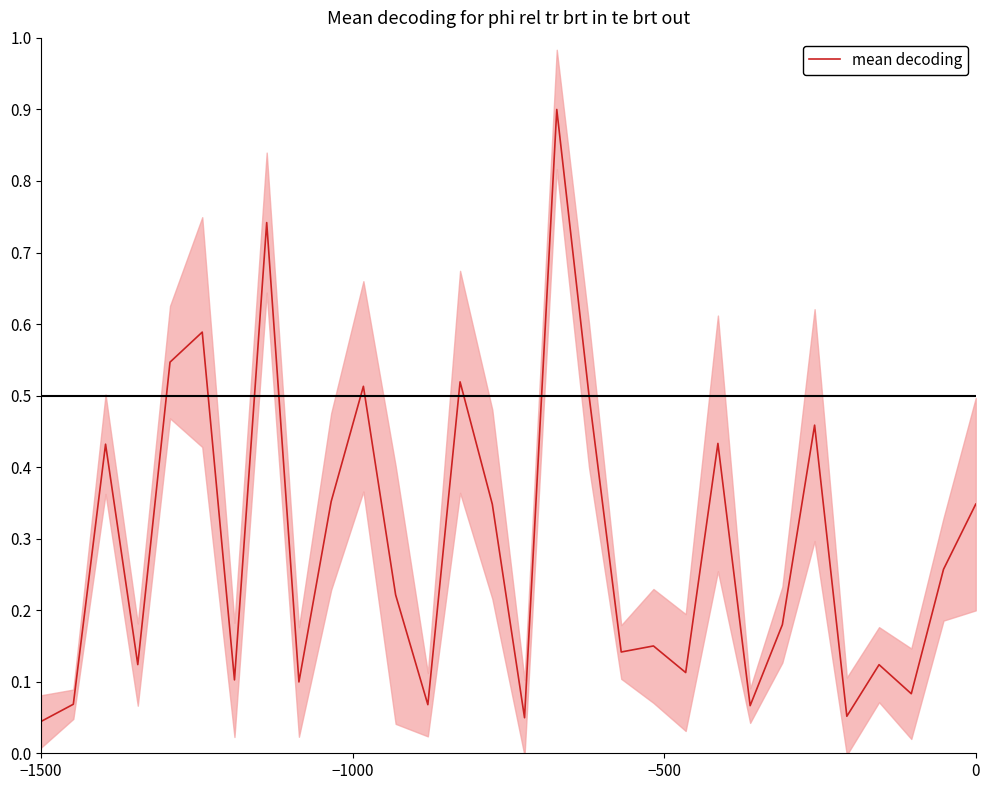

True or false: there are more than 0 points higher than both neighbors.

True